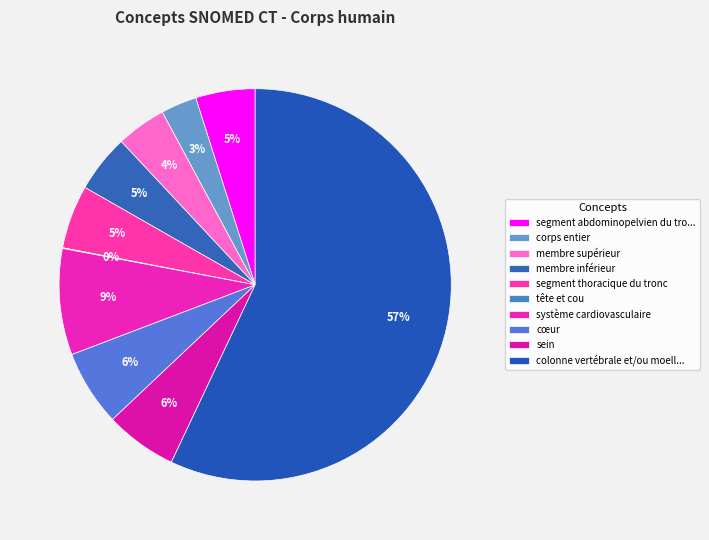

What percentage is the membre supérieur slice, to the nearest percent?

4%